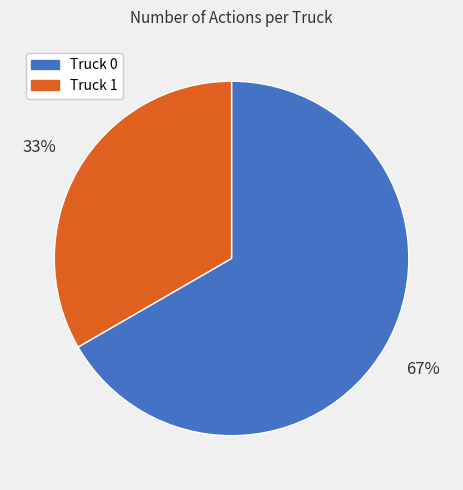

Which category has the biggest portion of the pie?

Truck 0